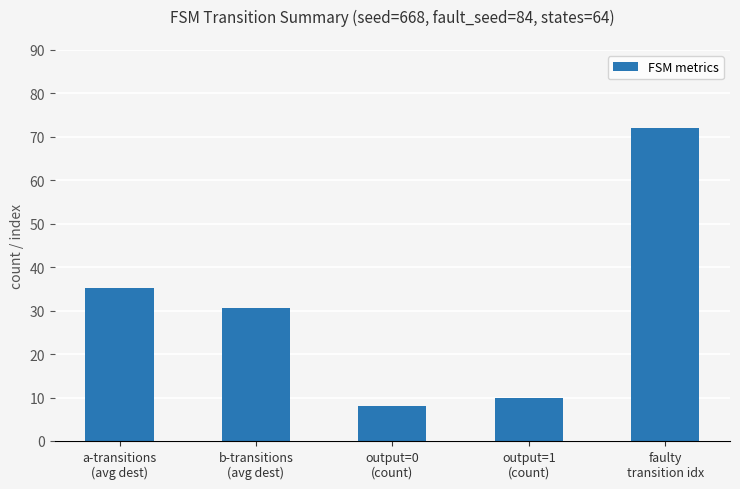

How many distinct data groups are displayed?

1